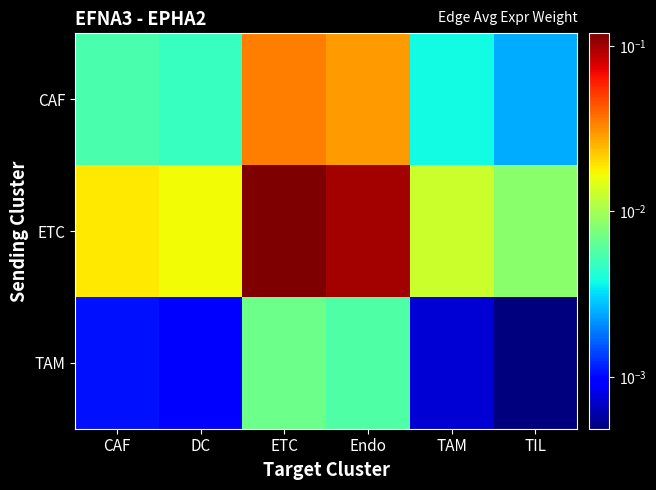

At which category is the sum across all series the highest?

ETC